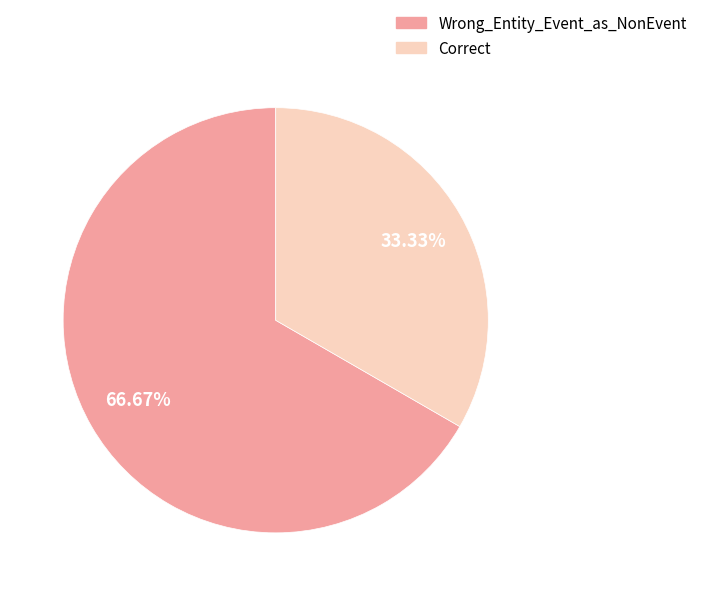

How much of the chart is everything except Wrong_Entity_Event_as_NonEvent?

33.3%